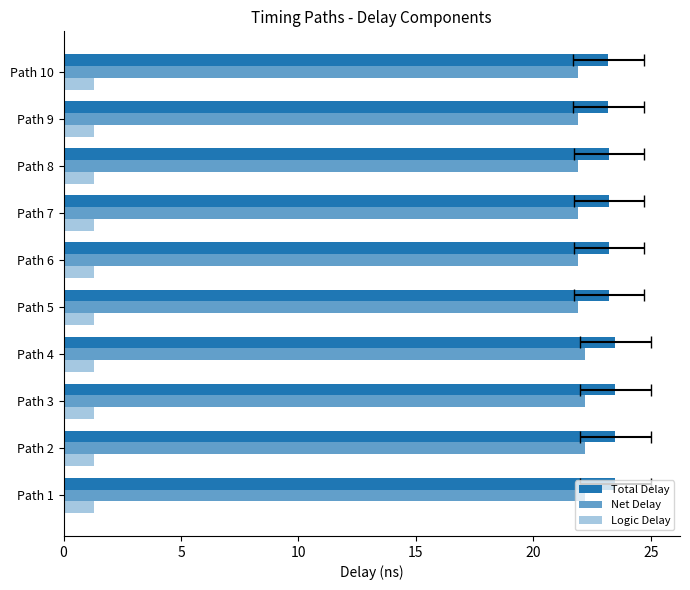

Between 15 and 20, which series saw the biggest shift?

Total Delay